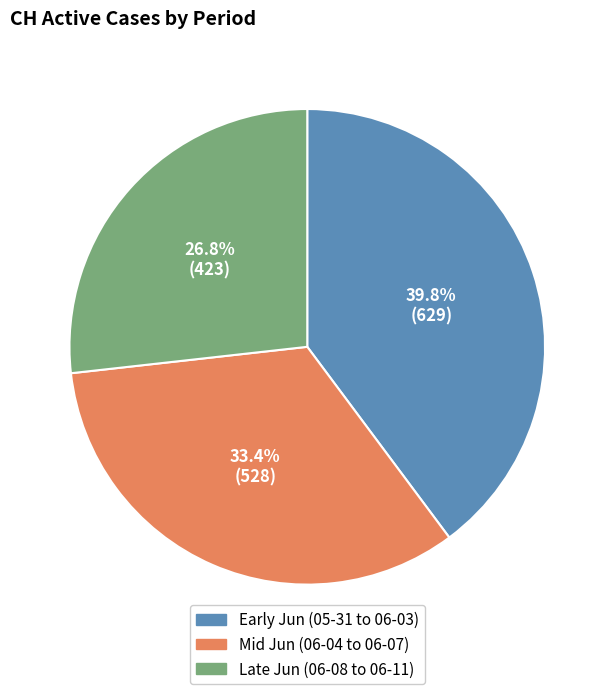

Combined, do Late Jun (06-08 to 06-11) and Mid Jun (06-04 to 06-07) account for over 50%?

Yes